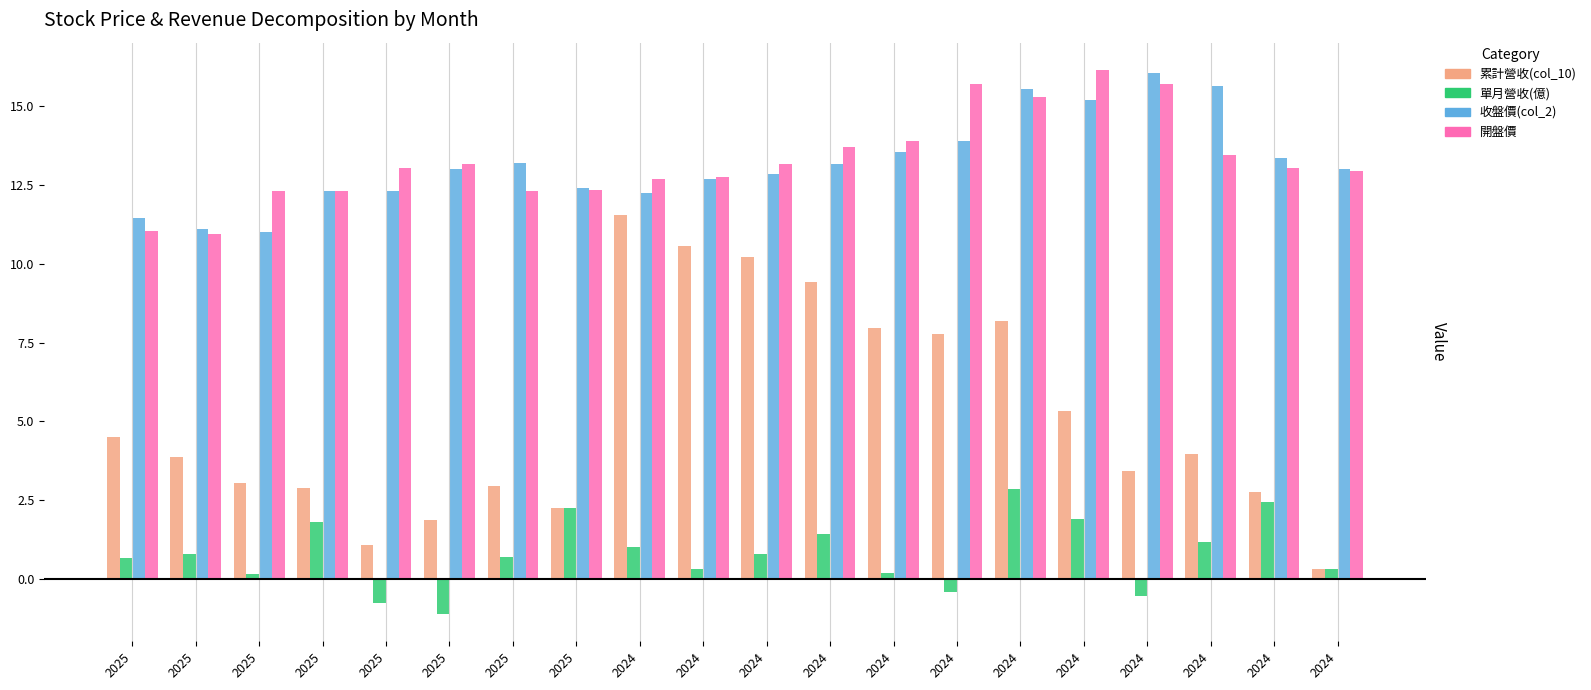

What is the difference between the second highest and minimum values in the 開盤價 series?

4.8